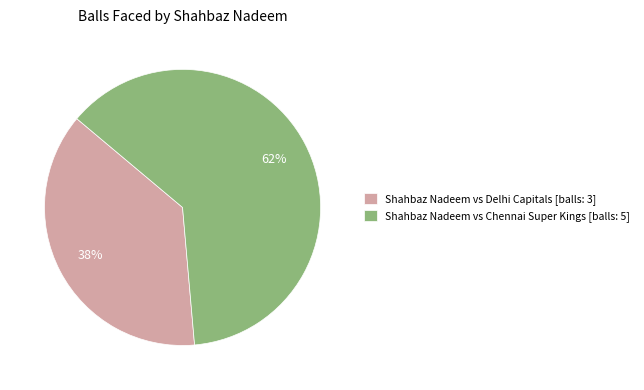

Which slice represents more than half of the pie?

Shahbaz Nadeem vs Chennai Super Kings [balls: 5]